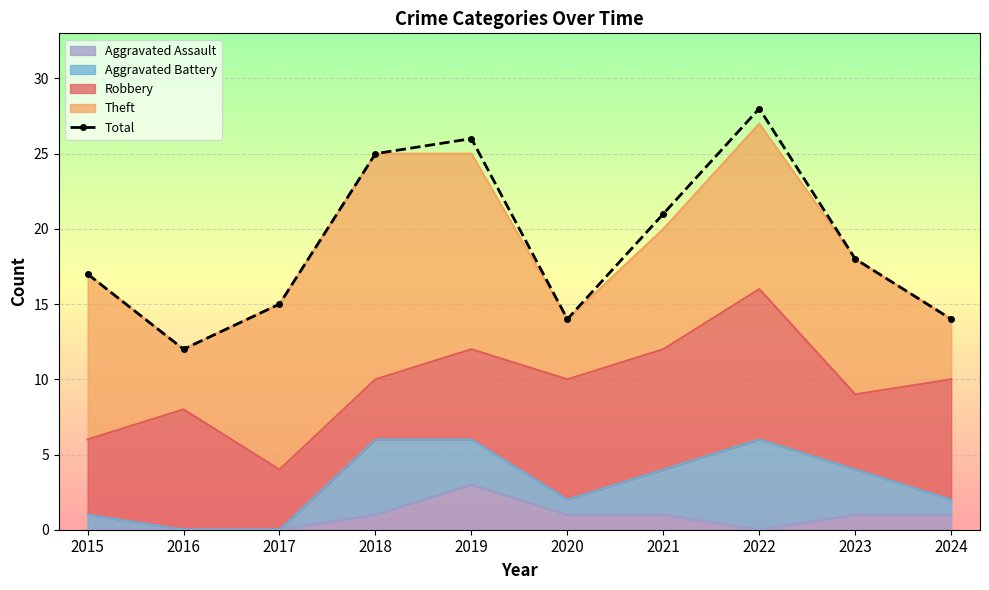

Where is the first local minimum?

2016